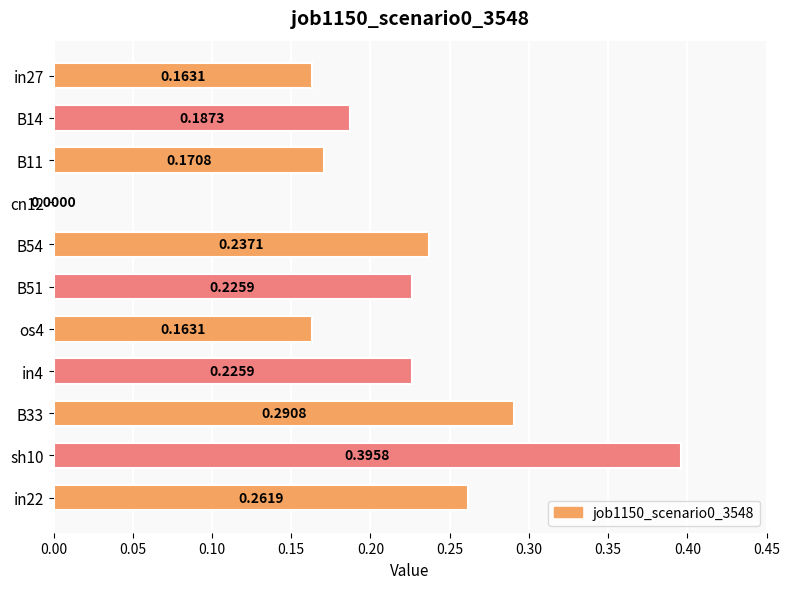

What is the sum of the values at B54 and in4?

0.5